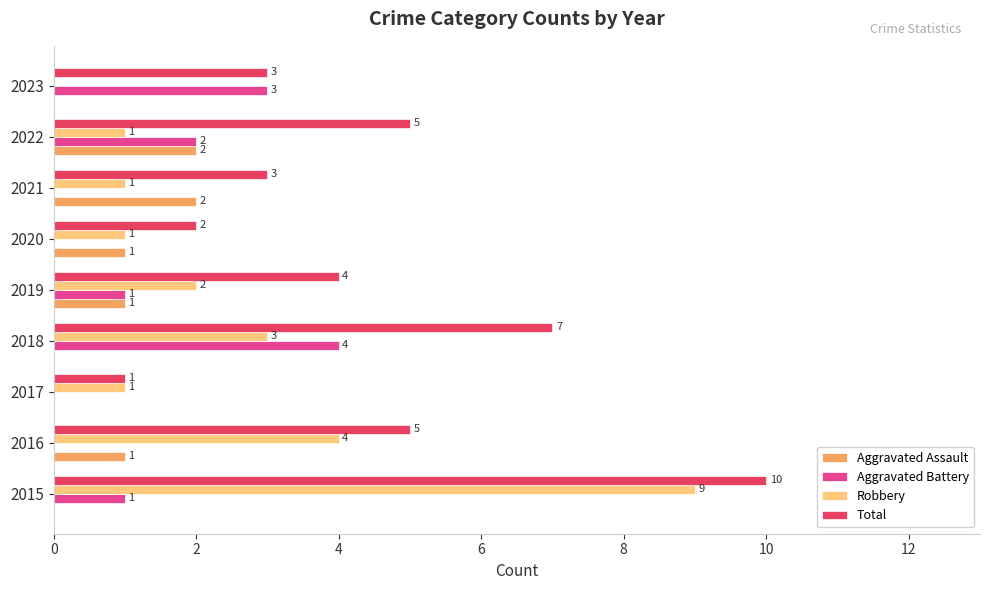

At which label is Robbery closest to 4?

2016